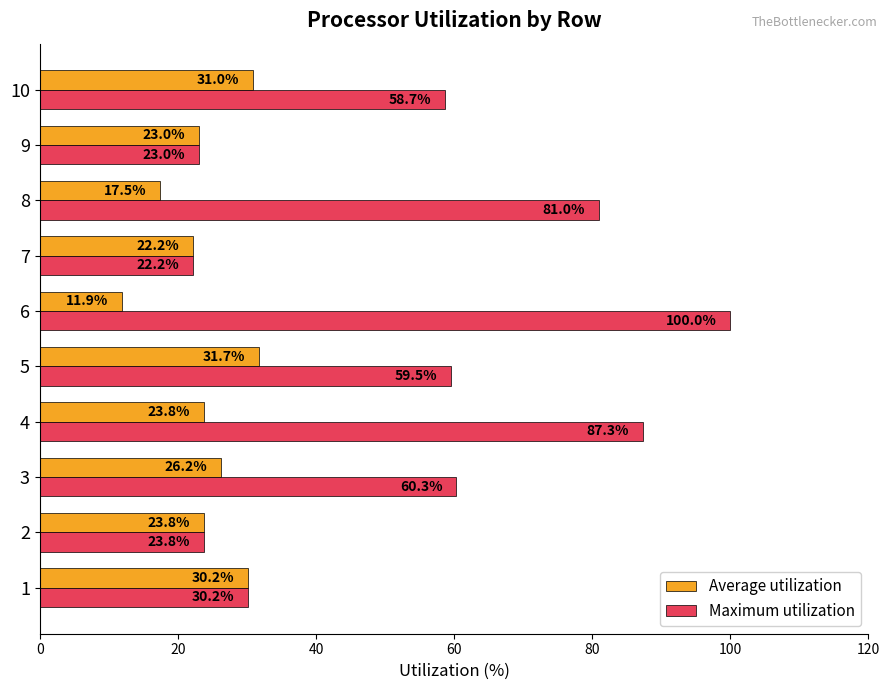

What is the average value of the Maximum utilization series?

54.6